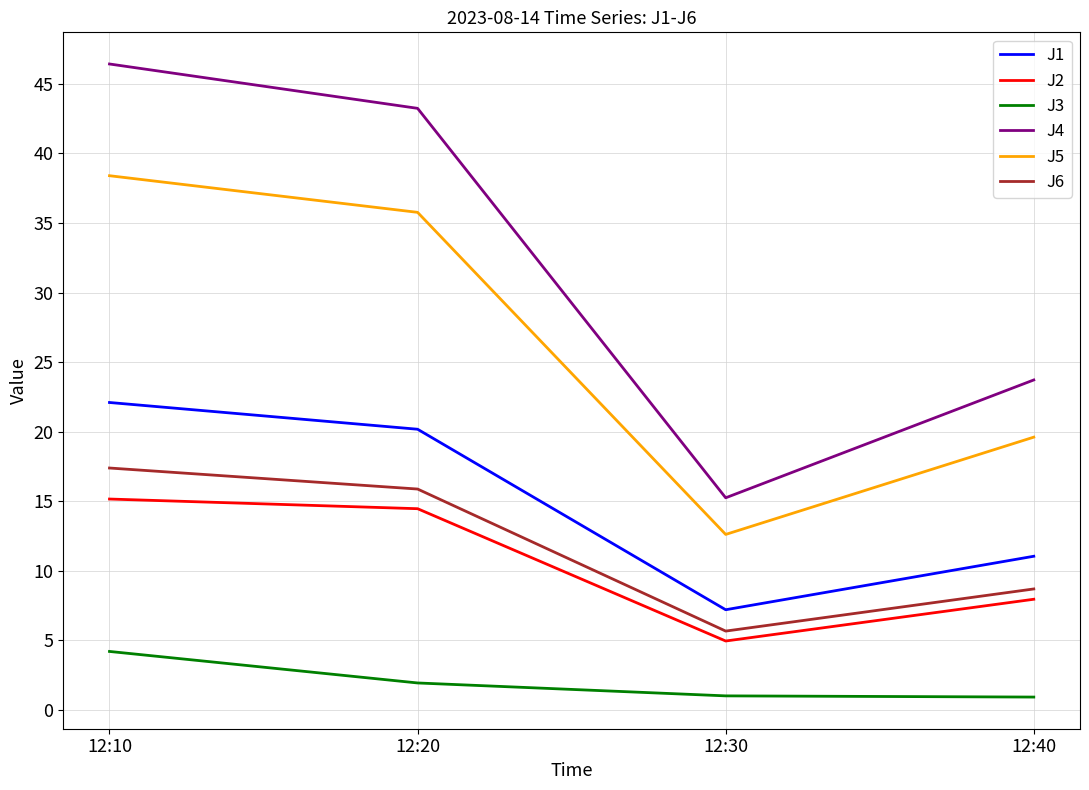

At 12:10, list the series in order from largest to smallest.

J4, J5, J1, J6, J2, J3